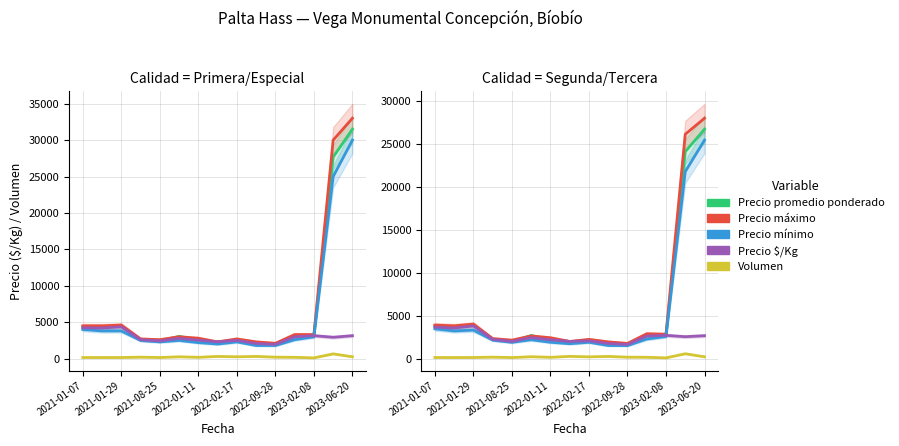

The value of Precio promedio ponderado at 11 is 1143.5. True or false?

False